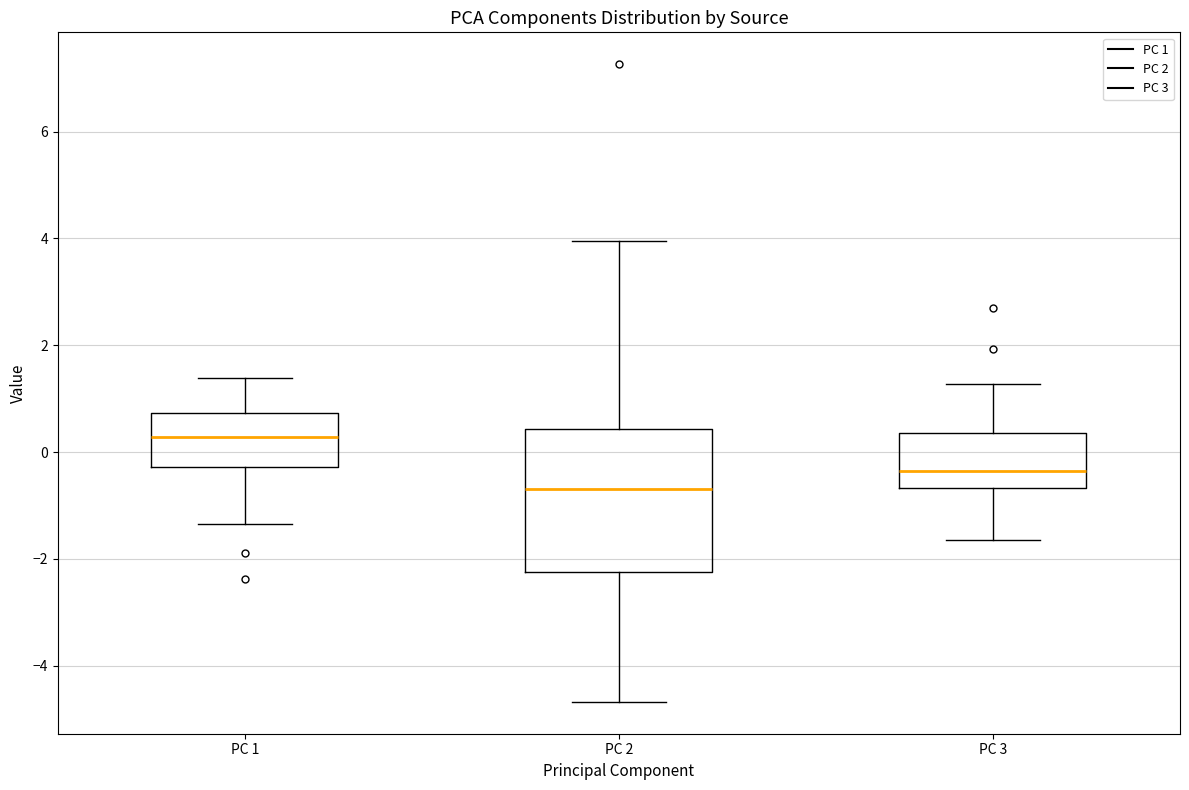

Which box has the highest median line?

PC 1